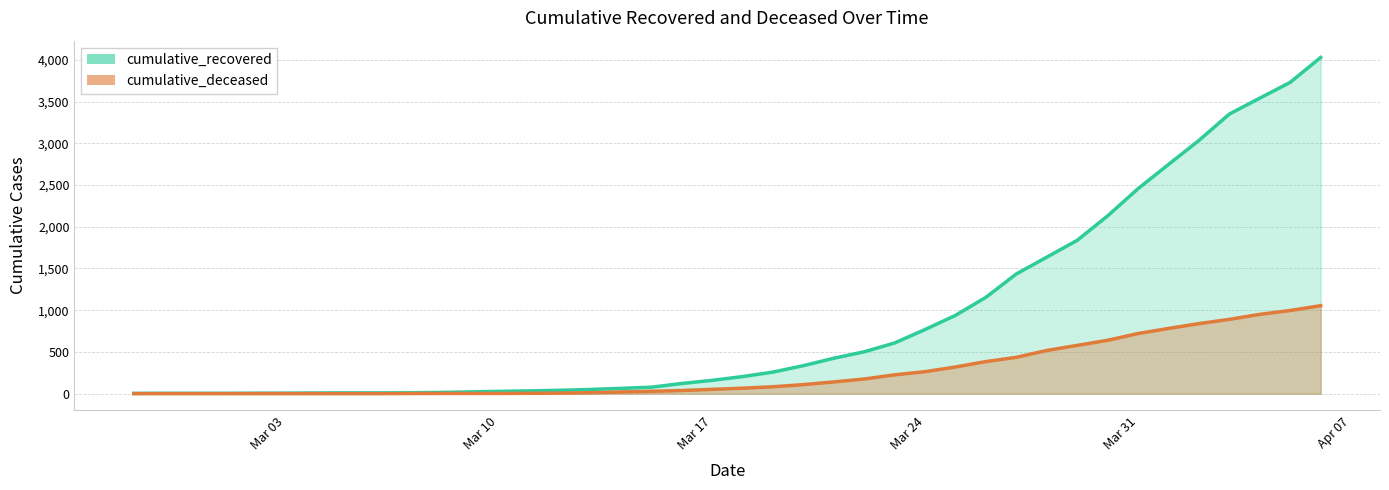

Where does the cumulative_recovered series first go above 204?

2020-03-19